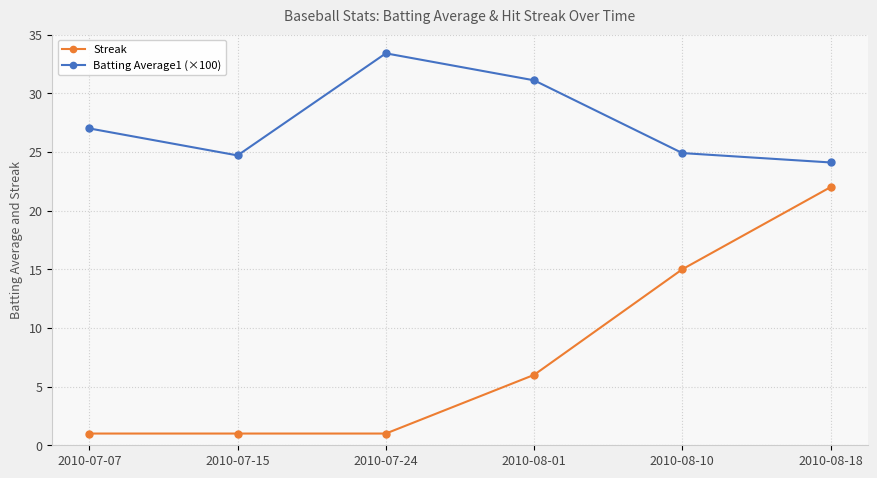

At which label is Streak closest to 11?

2010-08-10